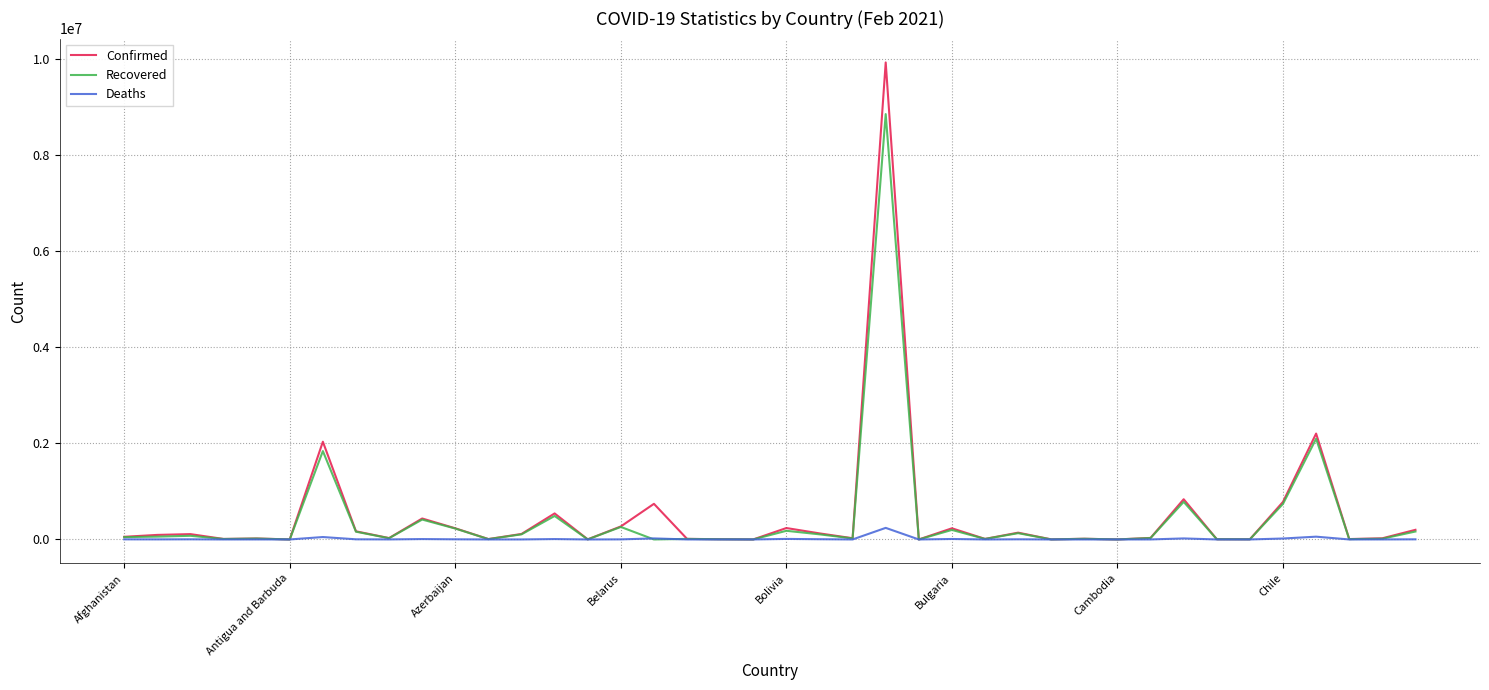

Rank the series by their maximum value, from lowest to highest.

Deaths, Recovered, Confirmed